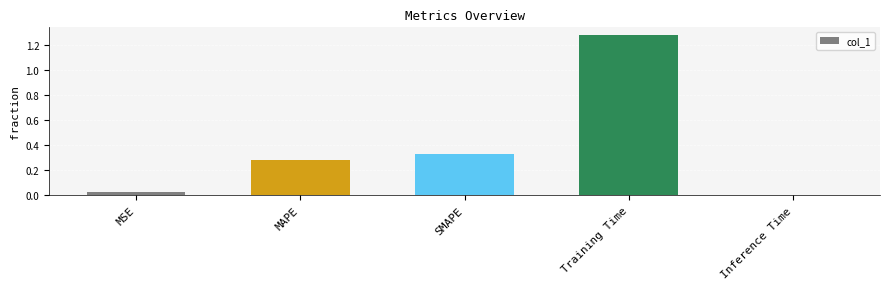

What is the sum of all values?

1.9